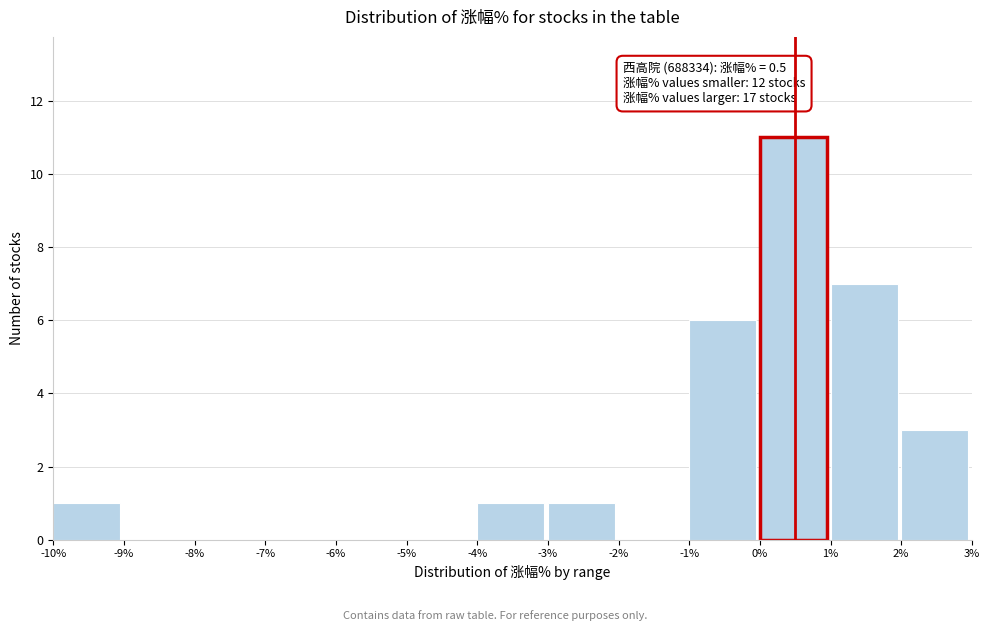

Over which range of the x-axis is the bar tallest?

0% to 1%